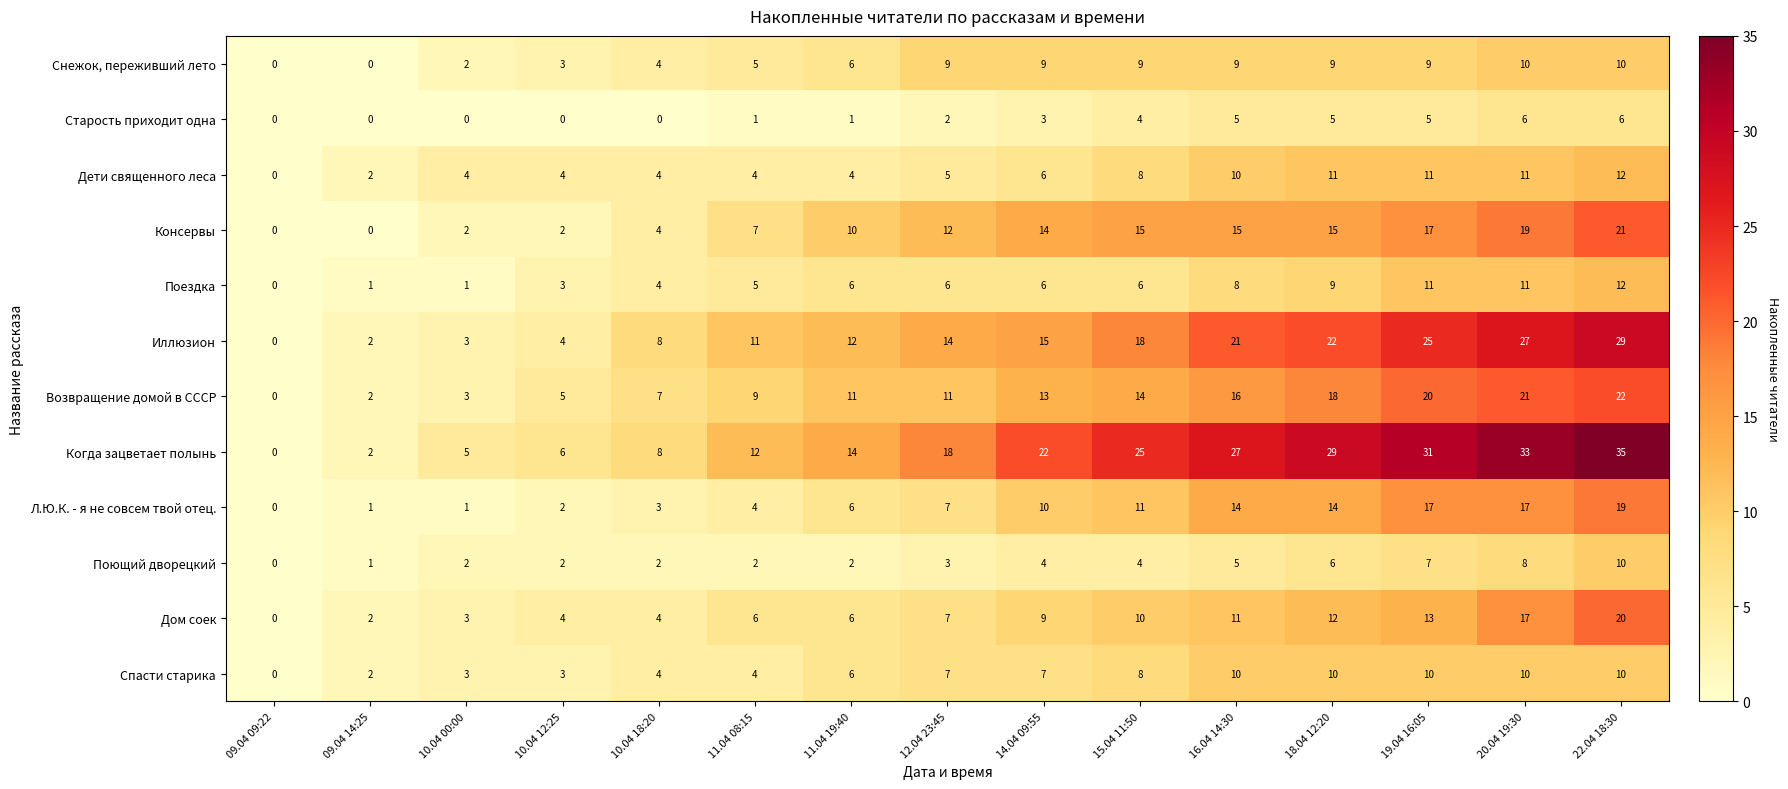

The Дом соек series shows 2 at 10.04 12:25. True or false?

False